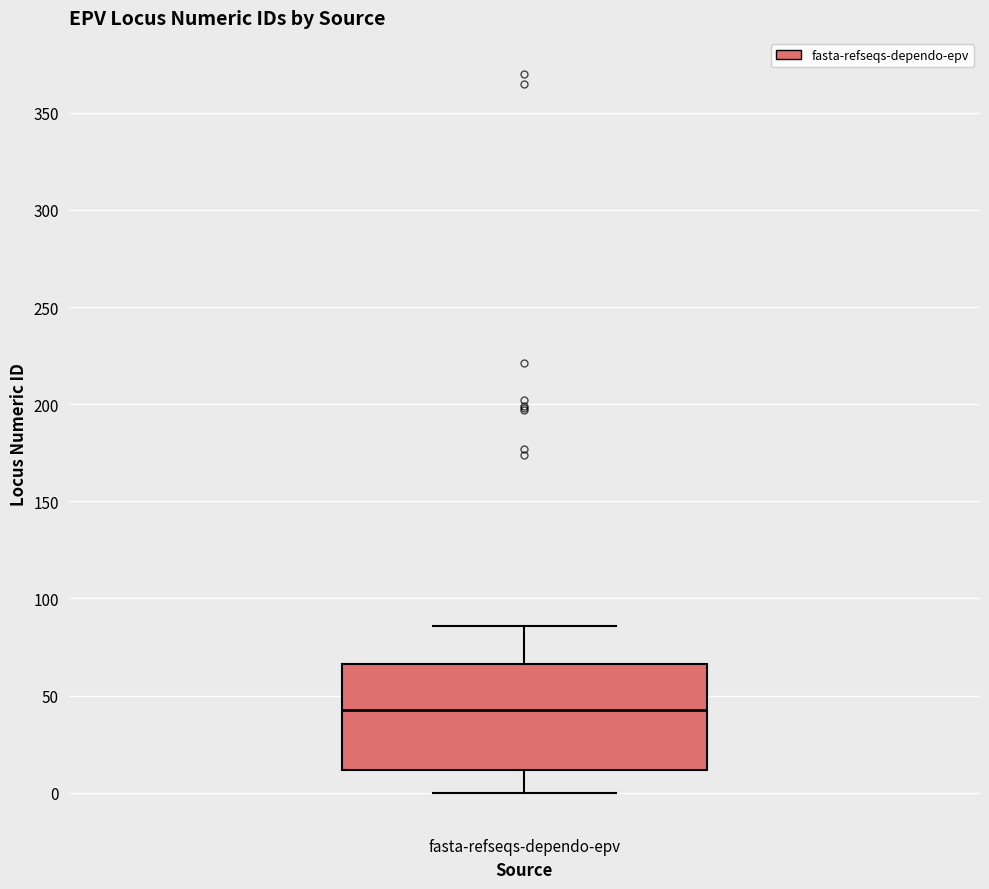

Where does the upper whisker of the box for fasta-refseqs-dependo-epv end on the y-axis? The values are not printed on the chart, so give them approximately, as read against the axis.

85